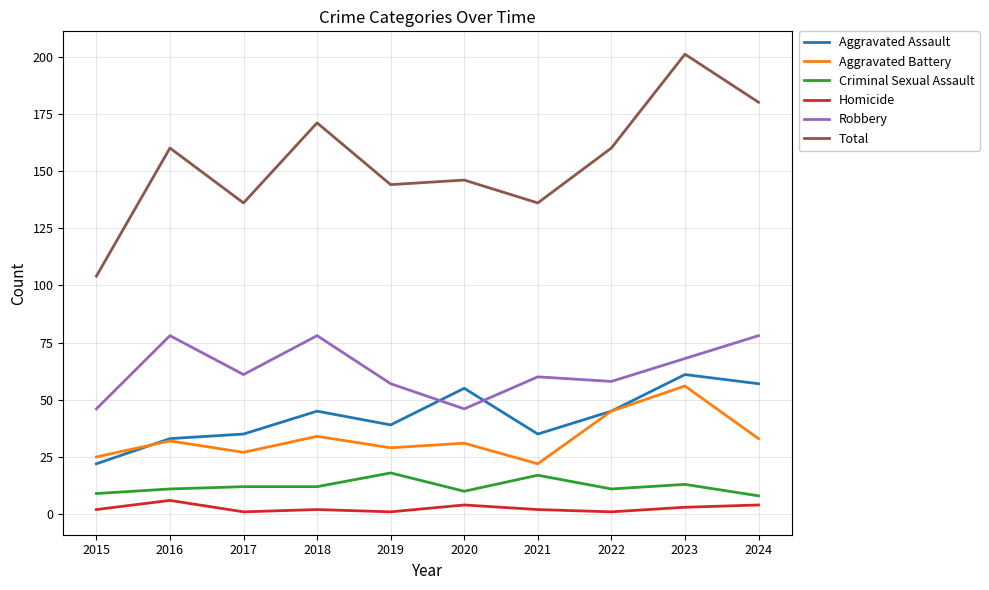

Which label corresponds to the largest value in the chart?

2023